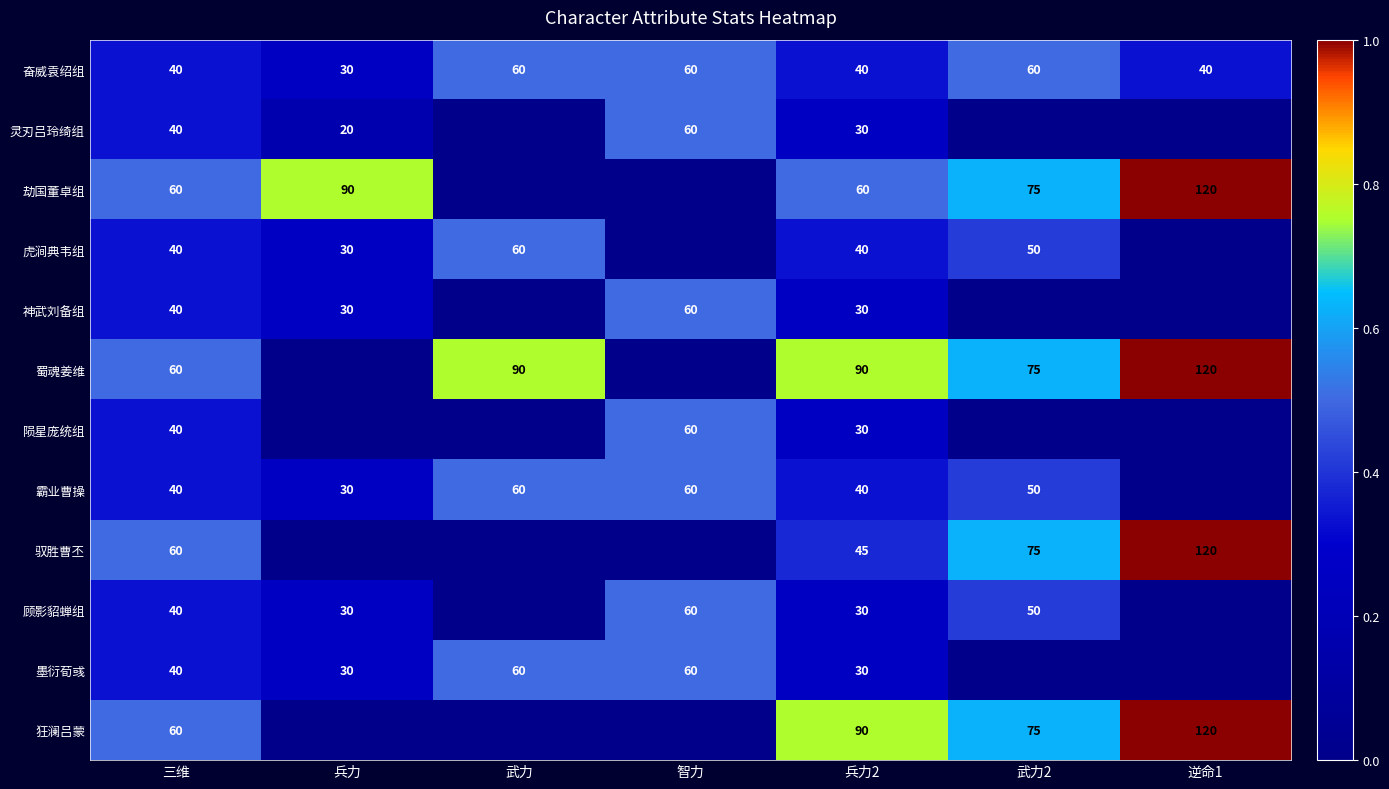

Is the value of 陨星庞统组 at 智力 greater than the value of 虎涧典韦组 at 兵力2?

Yes